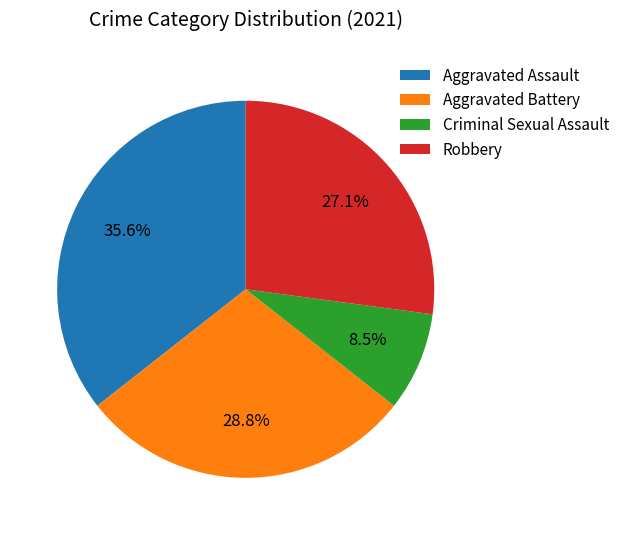

Count the number of slices in the pie.

4